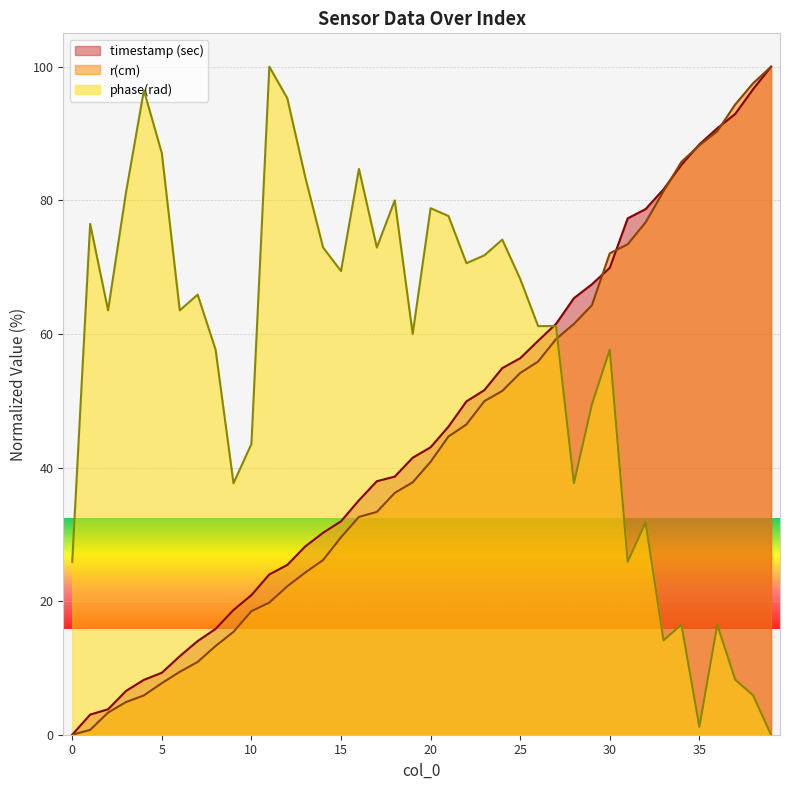

Reading left to right, transcribe all the data shown in this chart.

timestamp (sec): 0=0.0	1=3.0	2=3.8	3=6.6	4=8.2	5=9.3	6=11.8	7=14.0	8=15.8	9=18.7	10=20.9	11=24.0	12=25.4	13=28.2	14=30.2	15=31.9	16=35.1	17=37.9	18=38.6	19=41.5	20=43.0	21=46.1	22=49.9	23=51.6	24=54.9	25=56.4	26=59.0	27=61.5	28=65.4	29=67.4	30=69.9	31=77.3	32=78.7	33=81.6	34=85.3	35=88.4	36=90.8	37=92.9	38=96.6	39=100.0
r(cm): 0=0.0	1=0.7	2=3.3	3=4.9	4=5.9	5=7.7	6=9.4	7=10.9	8=13.3	9=15.4	10=18.5	11=19.8	12=22.2	13=24.3	14=26.2	15=29.6	16=32.6	17=33.4	18=36.2	19=37.8	20=40.9	21=44.6	22=46.4	23=49.9	24=51.5	25=54.1	26=55.9	27=59.2	28=61.5	29=64.3	30=72.1	31=73.4	32=76.7	33=81.4	34=85.8	35=88.2	36=90.3	37=94.4	38=97.5	39=100.0
phase(rad): 0=25.9	1=76.5	2=63.5	3=81.2	4=96.5	5=87.1	6=63.5	7=65.9	8=57.6	9=37.6	10=43.5	11=100.0	12=95.3	13=83.5	14=72.9	15=69.4	16=84.7	17=72.9	18=80.0	19=60.0	20=78.8	21=77.6	22=70.6	23=71.8	24=74.1	25=68.2	26=61.2	27=61.2	28=37.6	29=49.4	30=57.6	31=25.9	32=31.8	33=14.1	34=16.5	35=1.2	36=16.5	37=8.2	38=5.9	39=0.0